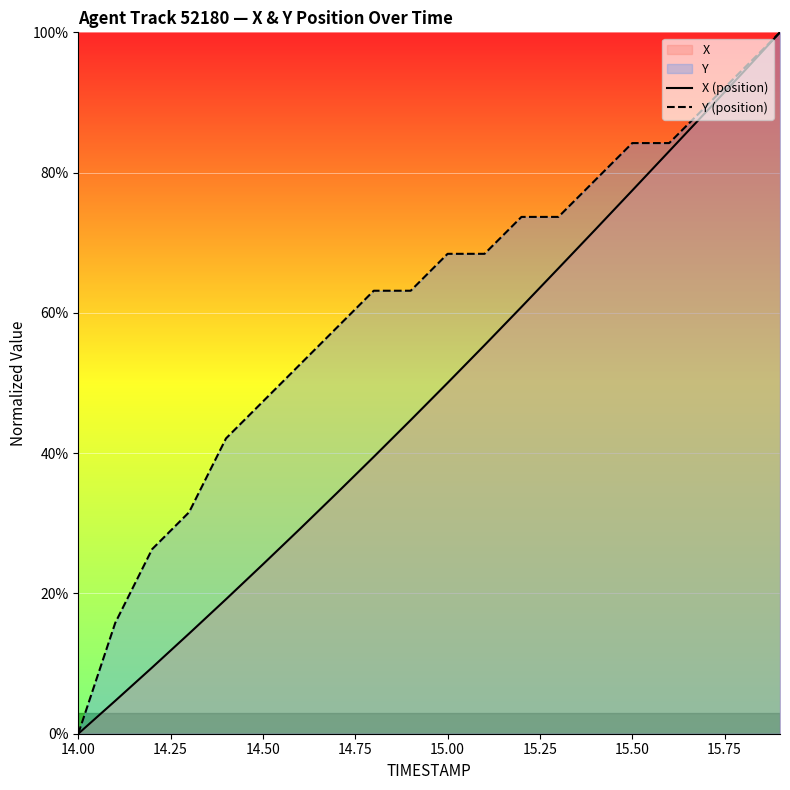

List the series in order of their peak value, lowest first.

X (position), Y (position)